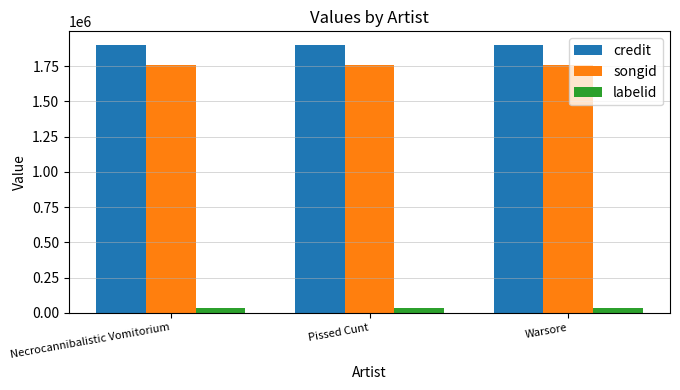

Which series has the largest total across all categories?

credit